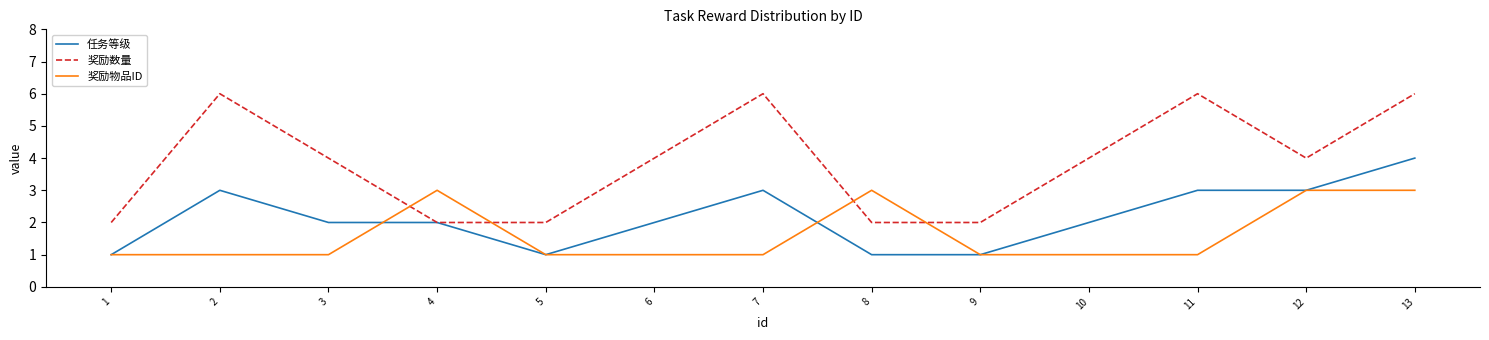

Reading left to right, transcribe all the data shown in this chart.

任务等级: 1=1	2=3	3=2	4=2	5=1	6=2	7=3	8=1	9=1	10=2	11=3	12=3	13=4
奖励数量: 1=2	2=6	3=4	4=2	5=2	6=4	7=6	8=2	9=2	10=4	11=6	12=4	13=6
奖励物品ID: 1=1	2=1	3=1	4=3	5=1	6=1	7=1	8=3	9=1	10=1	11=1	12=3	13=3